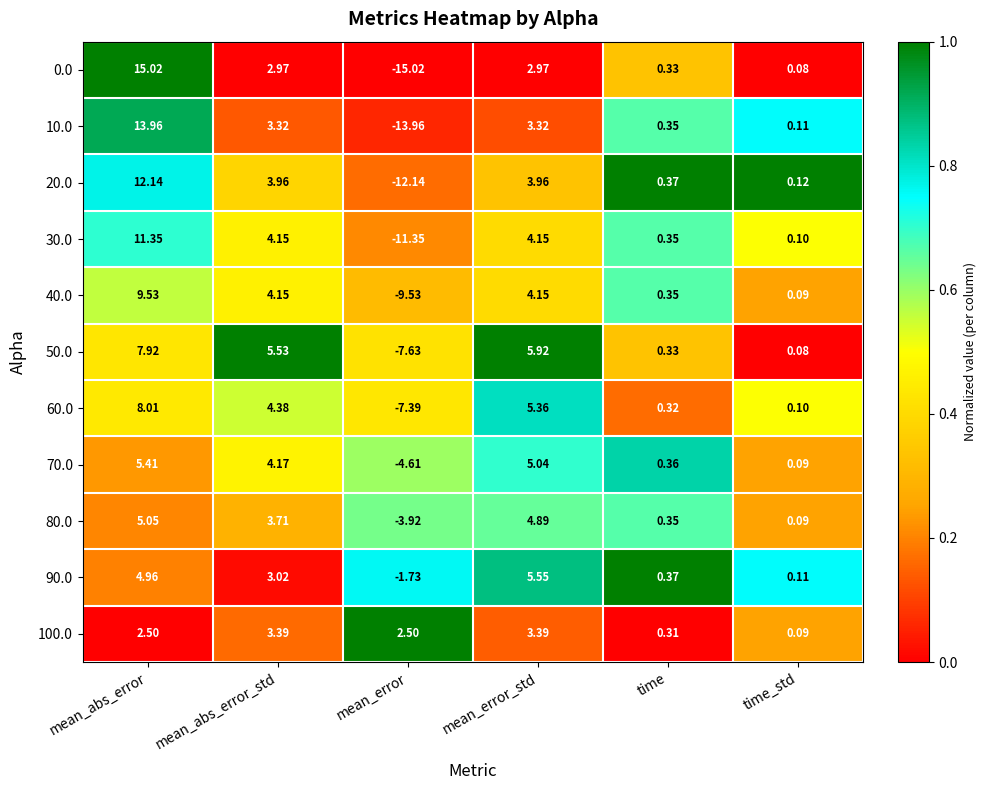

Which category has the lowest value in the 100.0 series?

time_std